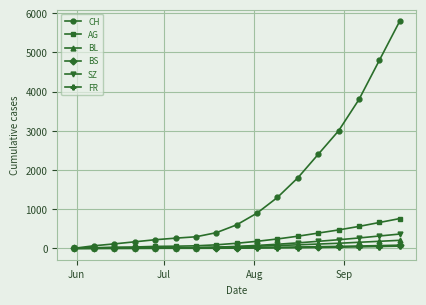

What is the value of the FR point at the 4th from the left?

1